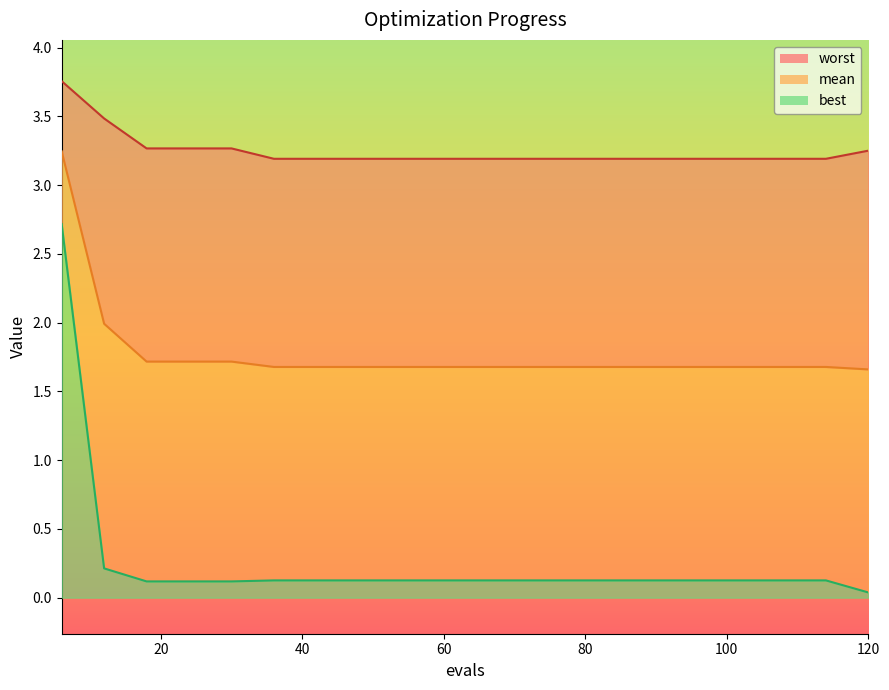

The mean series shows 1.7 at 24. True or false?

True